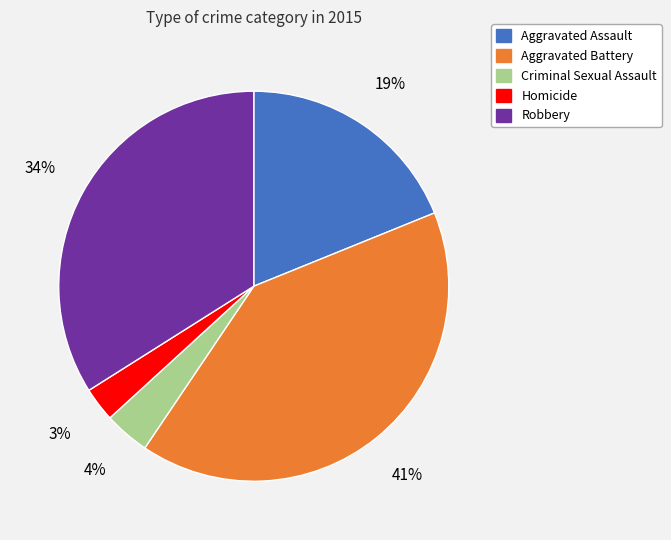

Which category has the smallest portion of the pie?

Homicide